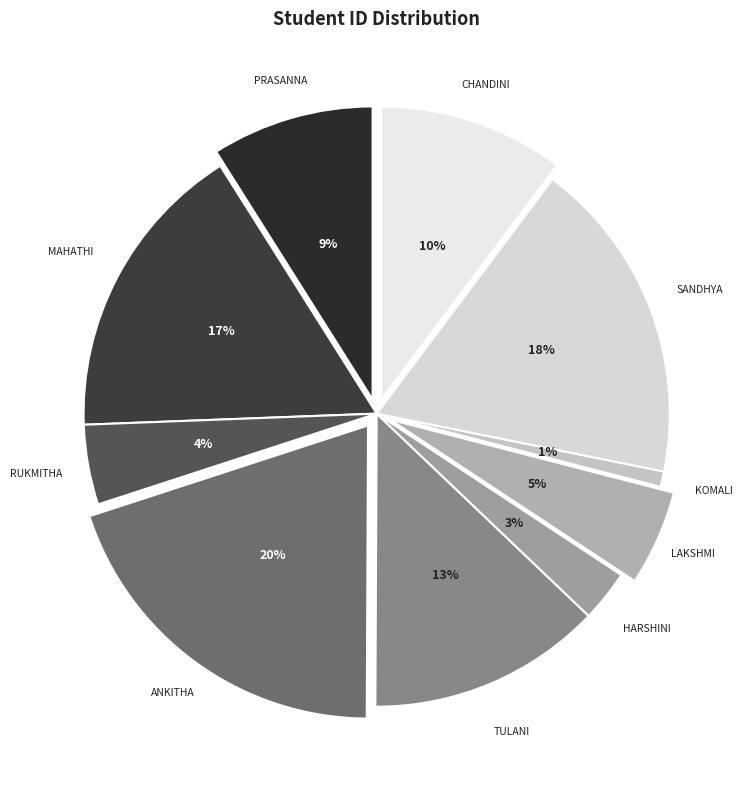

To the nearest percent, what is the combined percentage of GUTTA RUKMITHA and MEDAPATI UMA PRASANNA?

13%